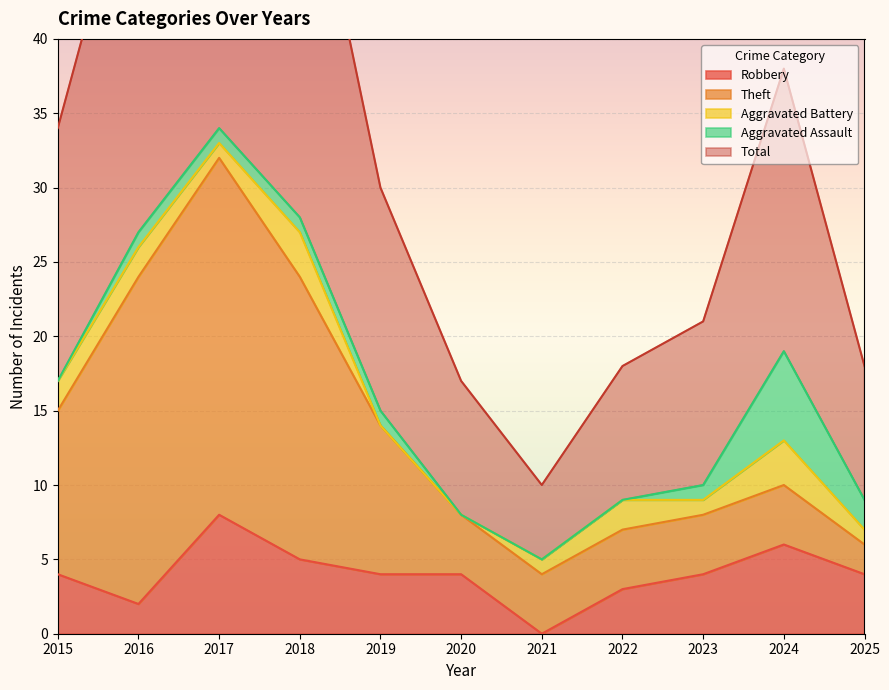

At which category does Aggravated Assault reach its first local peak?

2024